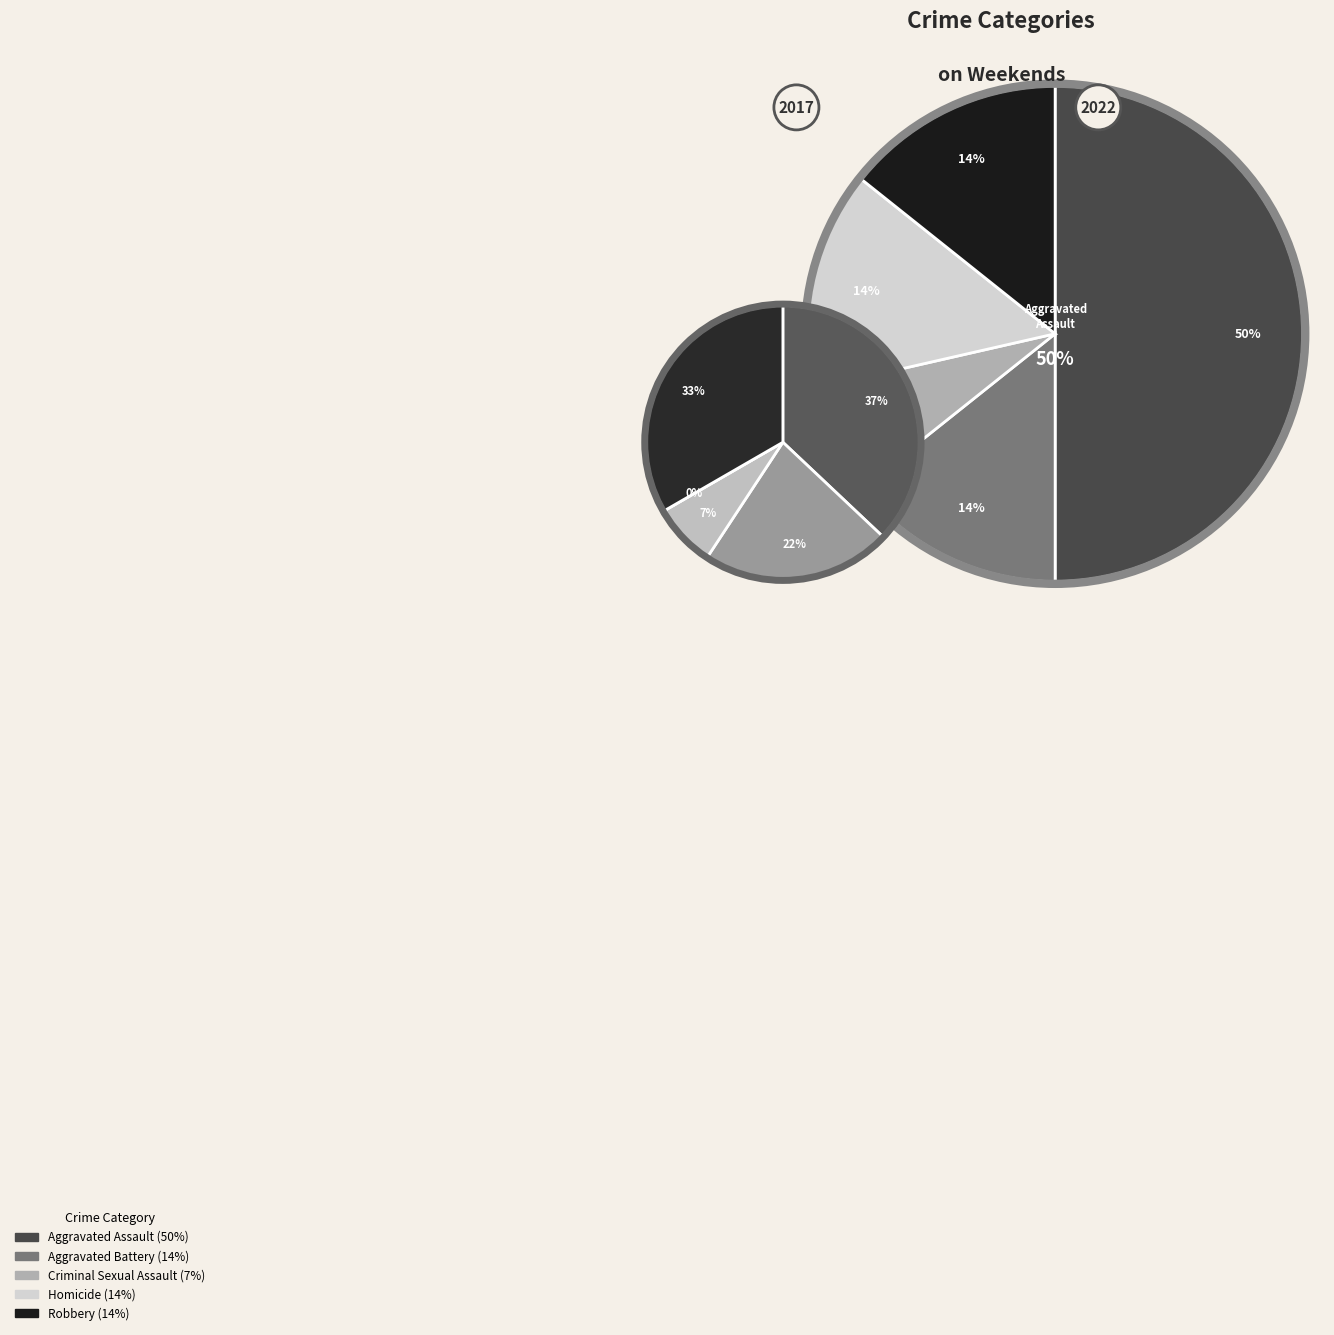

Do 3 and 4 together represent more than half of the pie?

No